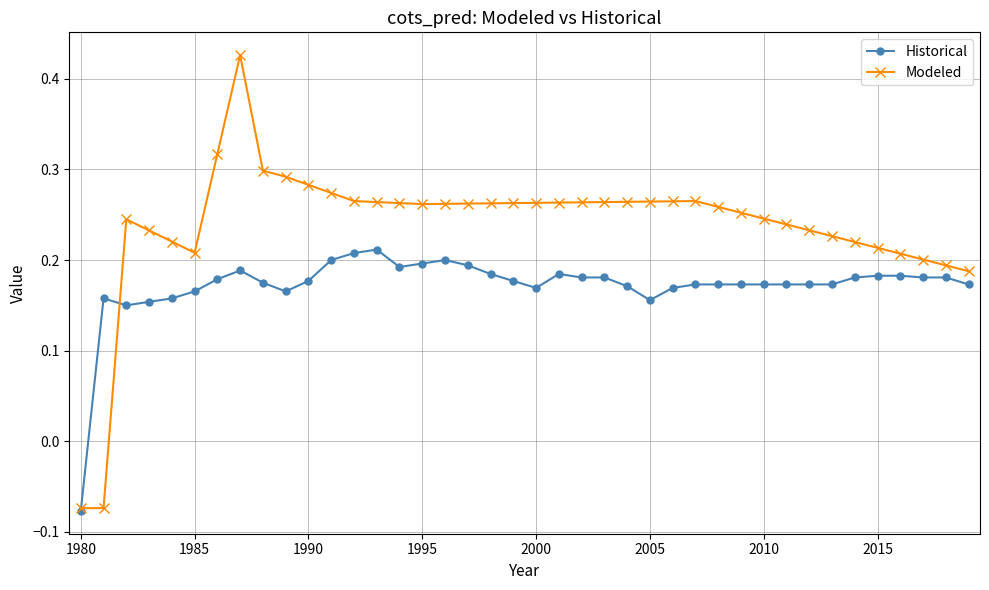

List the series in order of their peak value, highest first.

Modeled, Historical